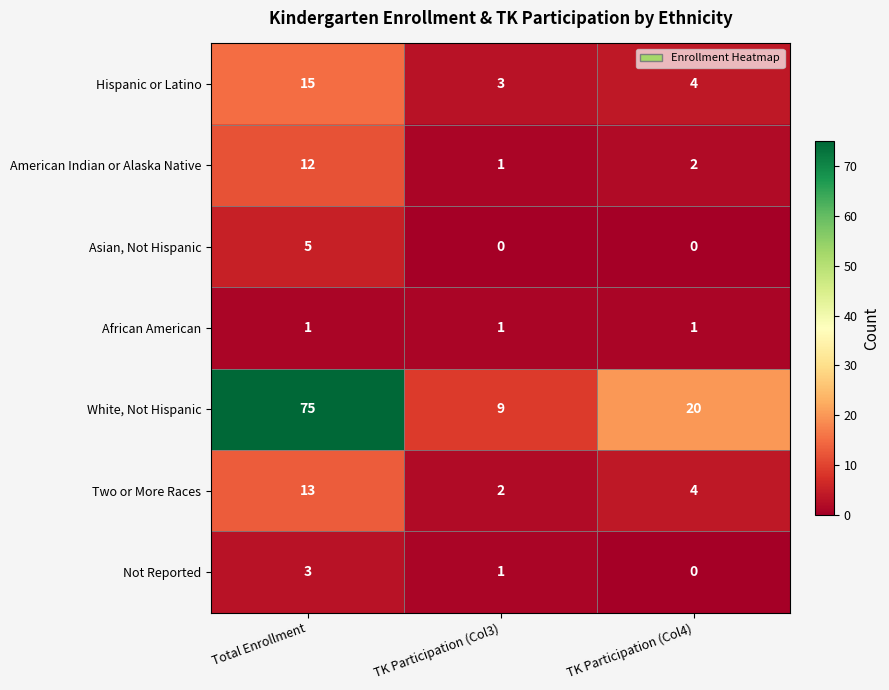

Which category has the highest value across all series?

Total Enrollment